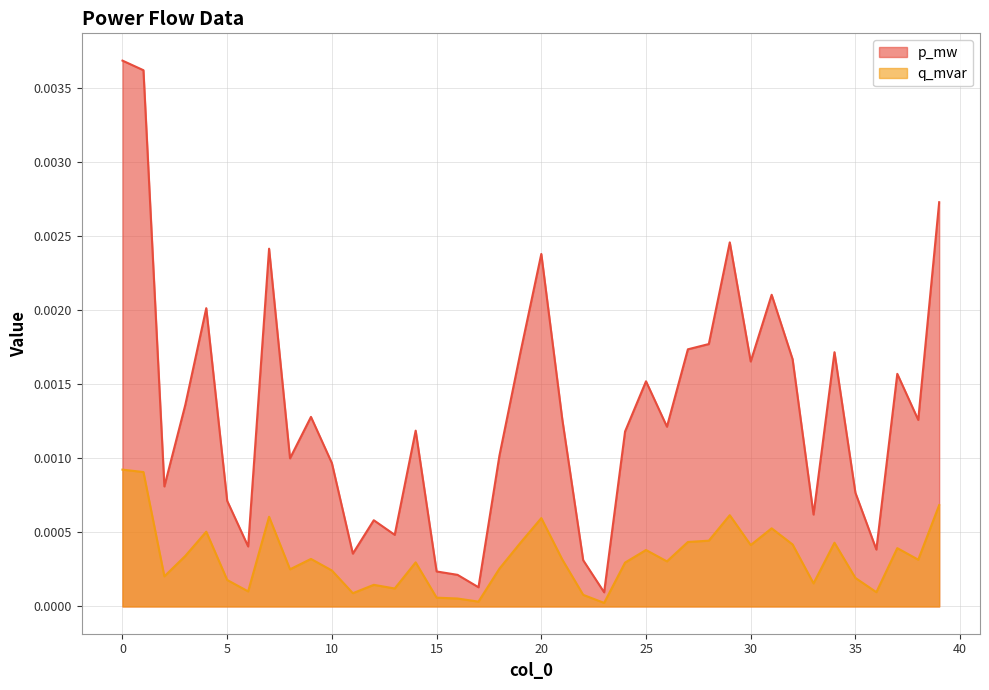

The value of q_mvar at 13 is 0.0. True or false?

False